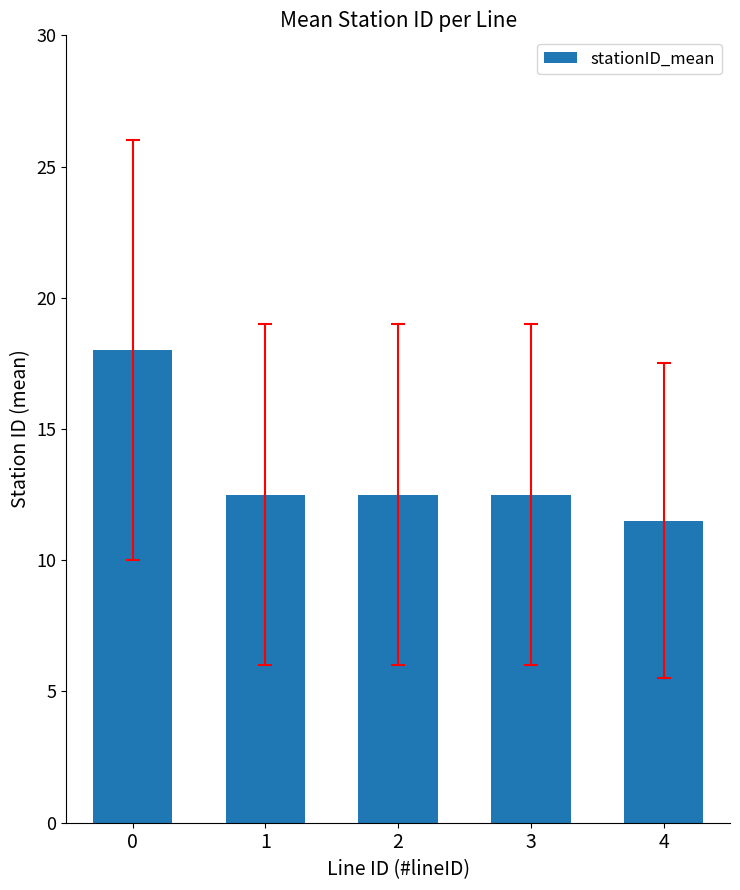

What is the value of the 1st bar from the left?

18.0